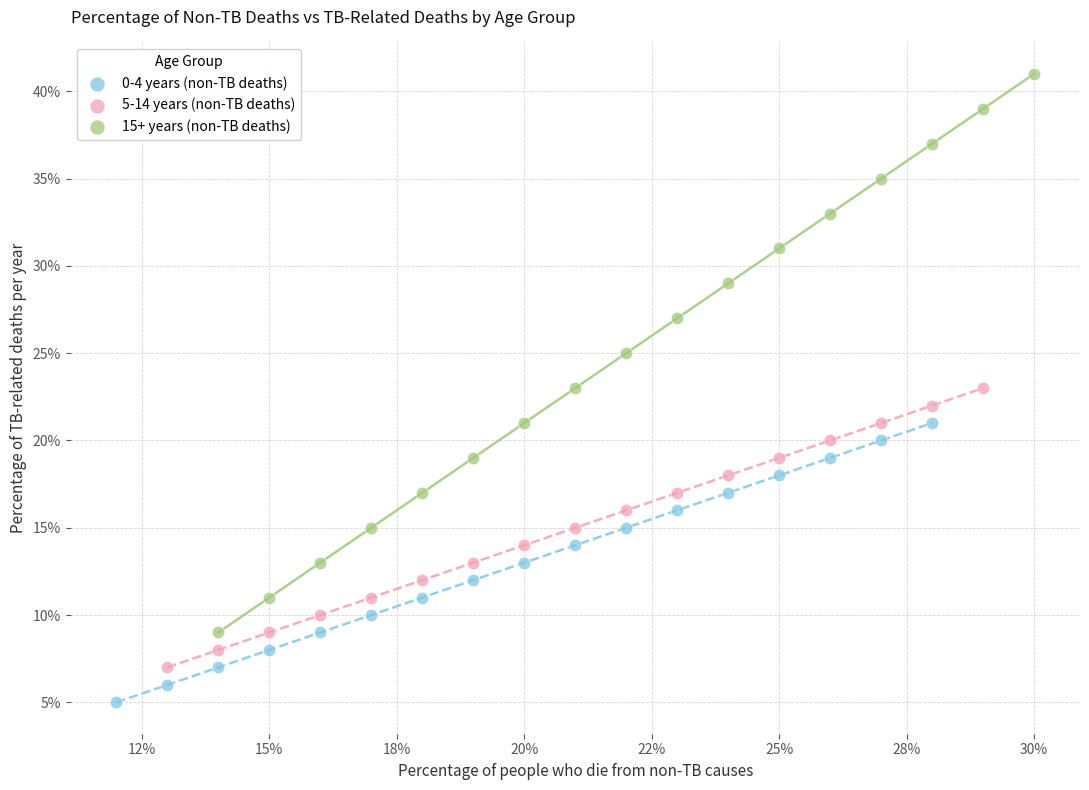

Which series has the largest Y range (max minus min)?

15+ years (non-TB deaths)